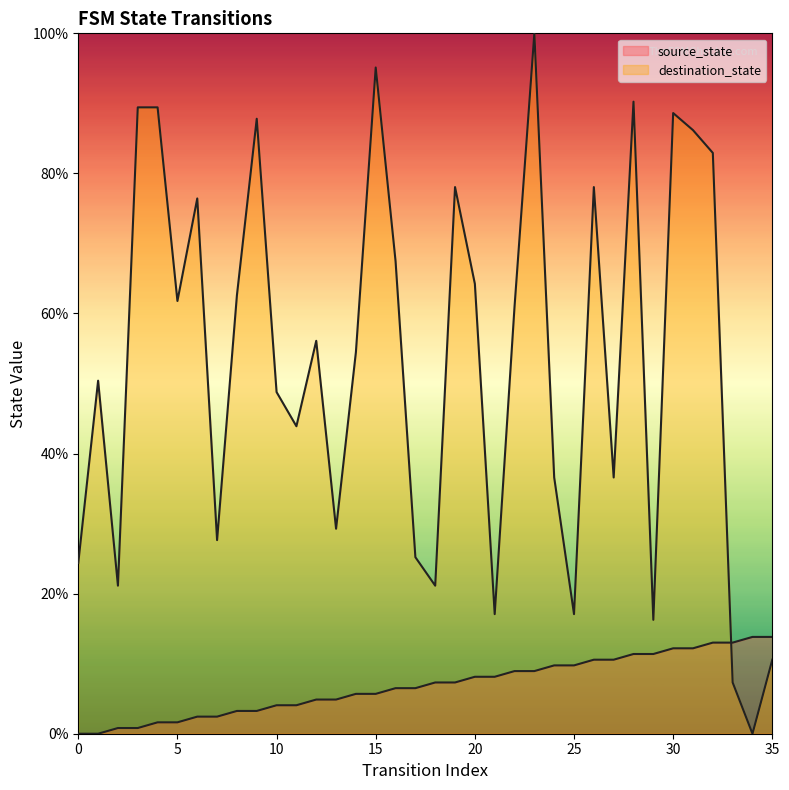

Reading left to right, what are all the values shown in this chart?

source_state: 0.0	0.0	0.8	0.8	1.6	1.6	2.4	2.4	3.3	3.3	4.1	4.1	4.9	4.9	5.7	5.7	6.5	6.5	7.3	7.3	8.1	8.1	8.9	8.9	9.8	9.8	10.6	10.6	11.4	11.4	12.2	12.2	13.0	13.0	13.8	13.8
destination_state: 24.4	50.4	21.1	89.4	89.4	61.8	76.4	27.6	62.6	87.8	48.8	43.9	56.1	29.3	54.5	95.1	67.5	25.2	21.1	78.0	64.2	17.1	61.0	100.0	36.6	17.1	78.0	36.6	90.2	16.3	88.6	86.2	82.9	7.3	0.0	10.6